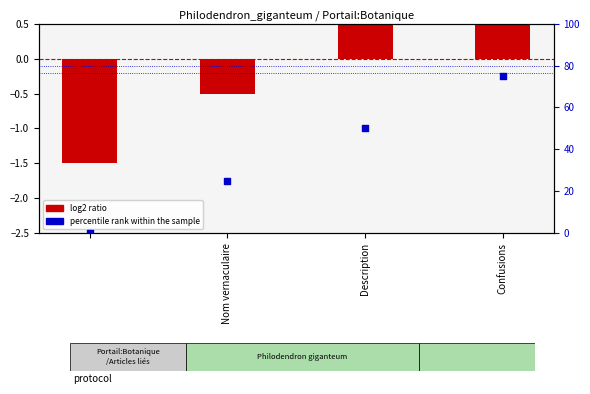

Which series has the largest total across all categories?

percentile rank within the sample